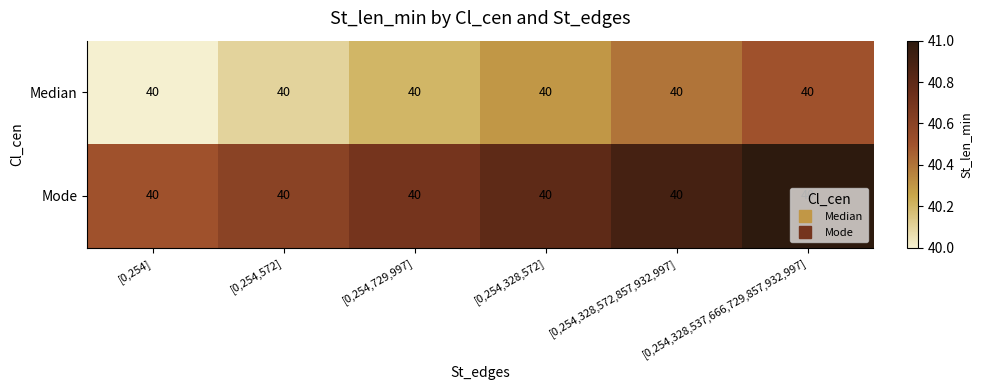

Is the value of Median at [0,254,328,572] greater than the value of Mode at [0,254]?

No